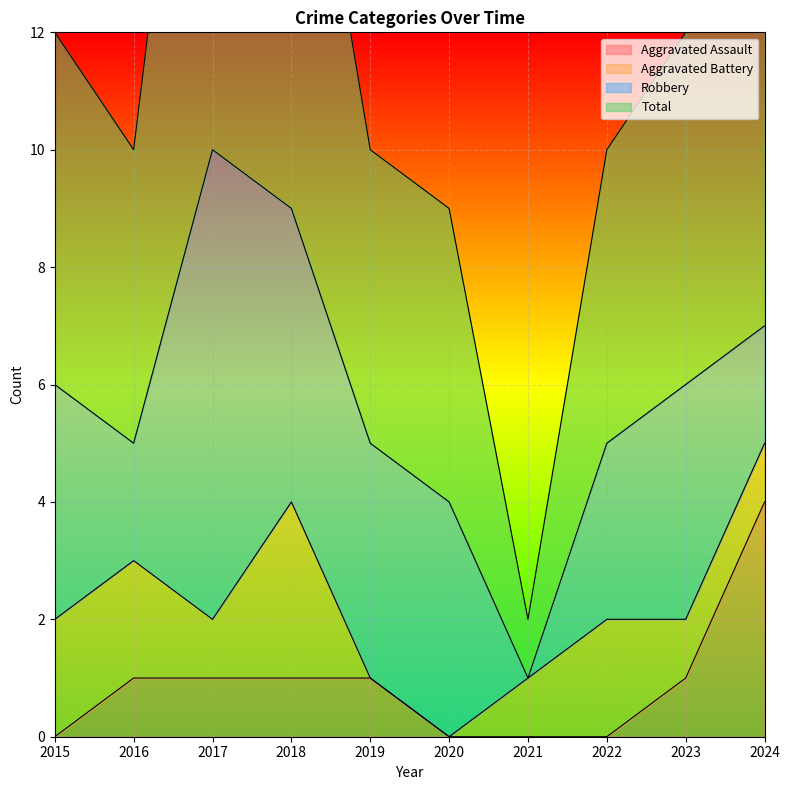

True or false: Aggravated Assault and Total intersect in this chart.

False